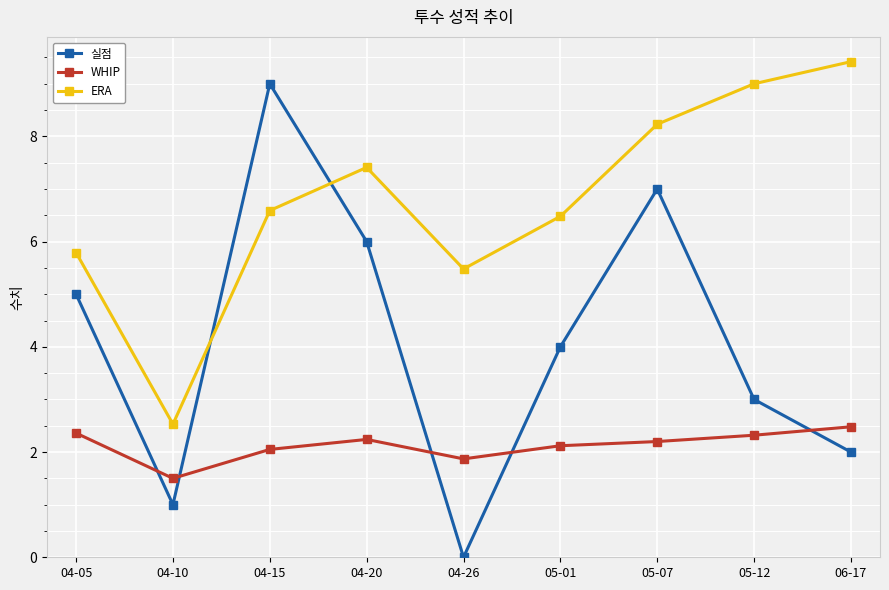

Is it true that ERA equals 3.0 at 04-05?

False